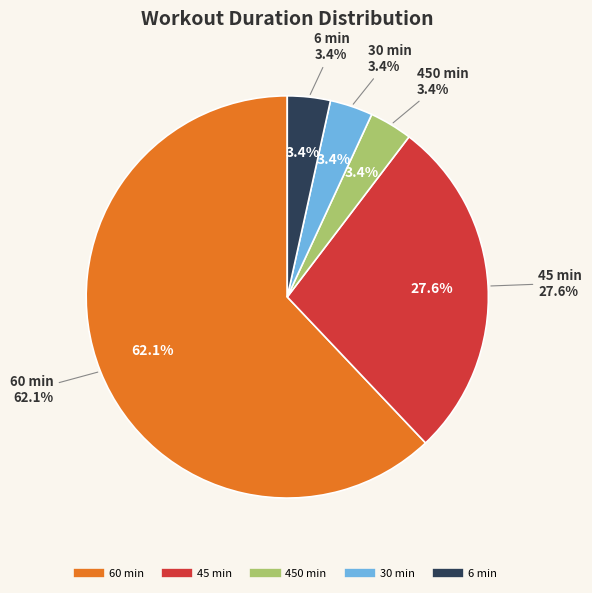

True or false: 60 accounts for 66% of the total.

False